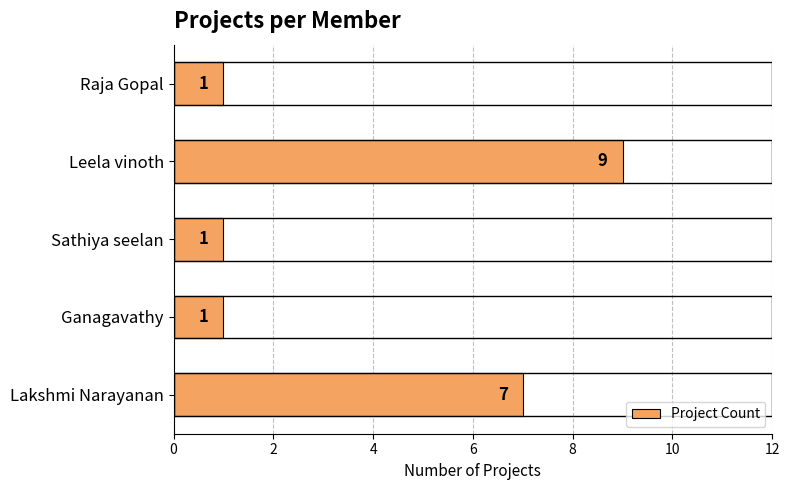

What is the sum of all values?

19